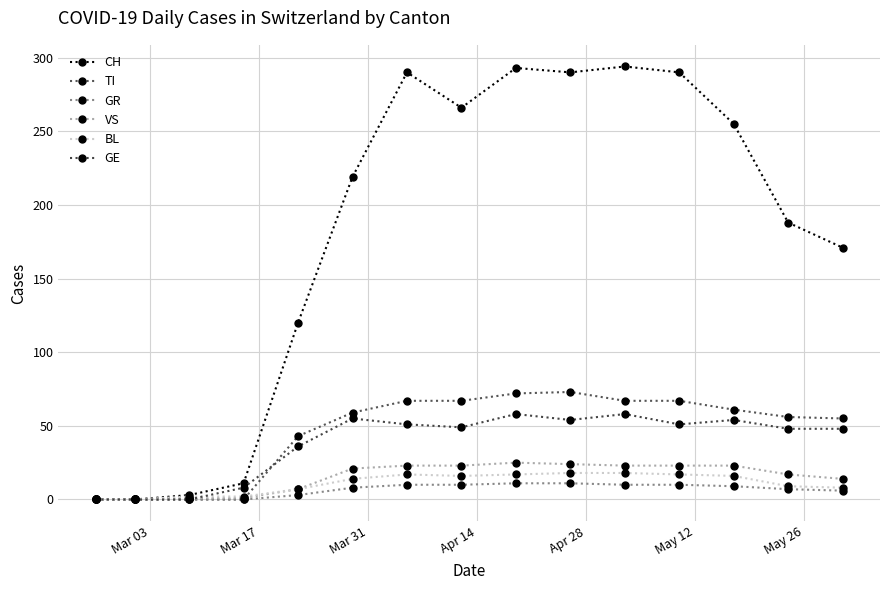

Is this an area chart (filled region under the line)?

No